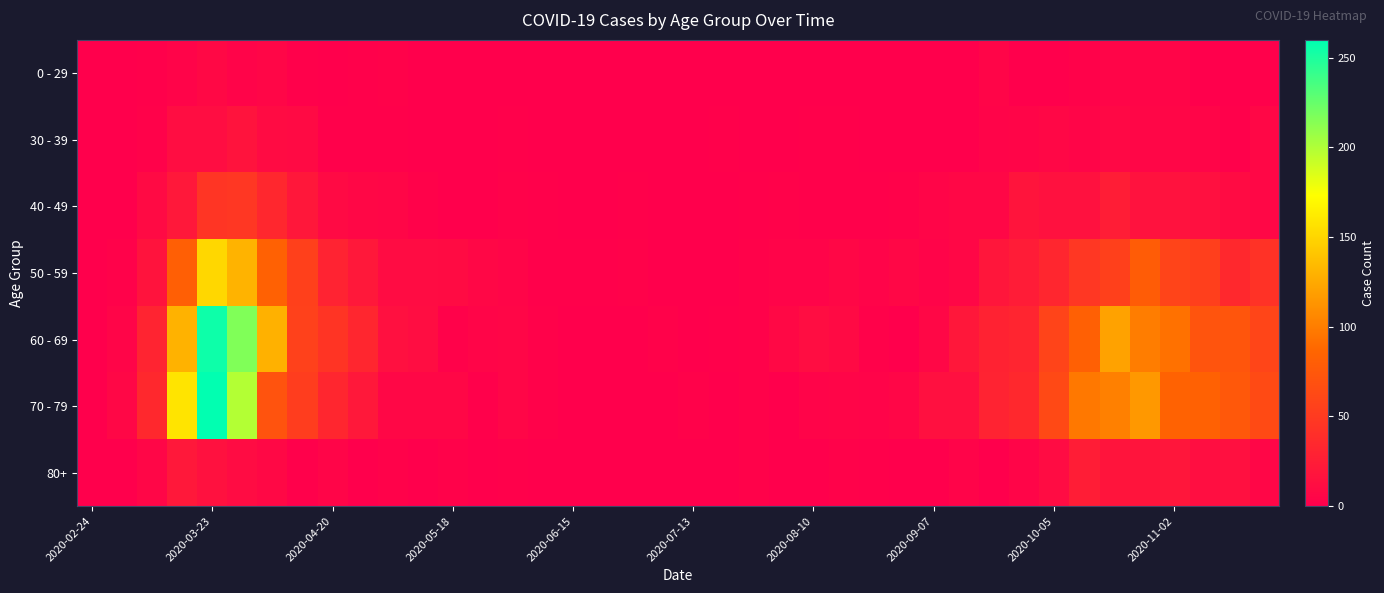

Reading left to right, list all the values displayed in this chart.

0 - 29: 0	0	2	4	8	4	6	2	1	2	3	1	0	0	0	0	0	1	0	0	0	1	0	1	1	0	0	0	0	1	5	0	1	3	5	5	5	1	0	2
30 - 39: 0	1	3	12	12	17	10	9	2	2	2	0	1	0	2	0	0	0	0	1	0	2	0	0	2	2	0	0	1	1	4	5	7	5	8	6	6	5	2	7
40 - 49: 1	1	9	21	46	47	34	20	9	7	6	3	0	1	3	2	1	1	2	1	0	1	2	3	2	2	2	3	5	7	7	18	15	15	25	16	16	14	10	7
50 - 59: 1	3	17	81	151	131	83	55	30	21	11	11	10	7	5	2	2	2	3	1	0	1	3	4	4	7	4	7	4	7	19	24	33	47	55	79	58	54	35	43
60 - 69: 1	5	31	130	255	216	129	56	45	33	14	12	3	5	6	3	1	0	0	3	0	2	3	8	12	9	3	1	7	20	29	32	58	82	121	100	93	72	73	59
70 - 79: 1	7	35	158	259	199	71	52	33	21	7	7	7	2	6	3	1	1	0	0	3	1	3	1	4	5	4	6	14	14	30	35	62	97	102	115	84	83	75	63
80+: 0	1	6	21	15	11	8	2	5	0	3	0	3	1	2	0	1	0	0	0	0	1	3	1	1	3	2	0	0	4	1	5	11	25	18	18	19	13	14	6